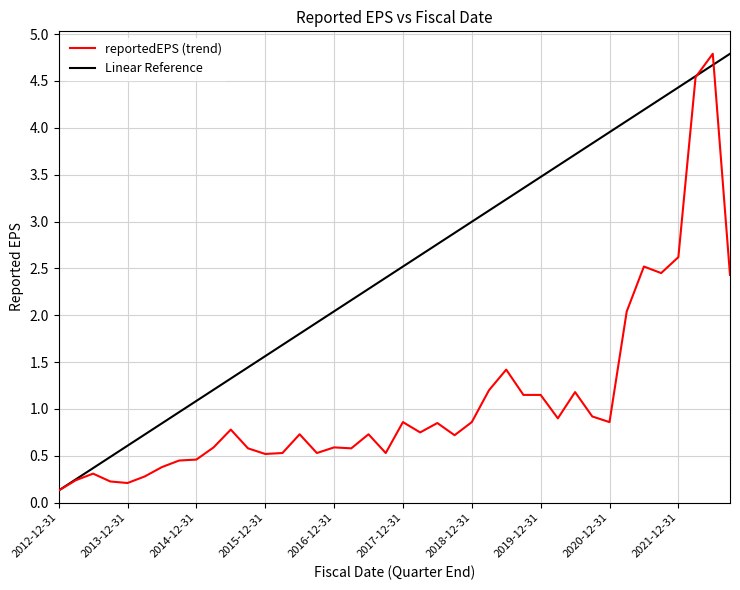

What is the sum of all values?

43.6